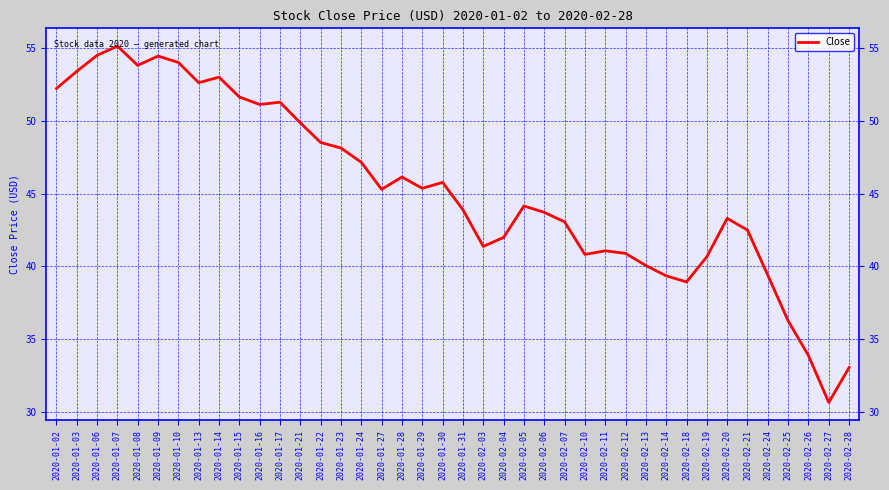

At which label is the value closest to 42?

2020-02-04